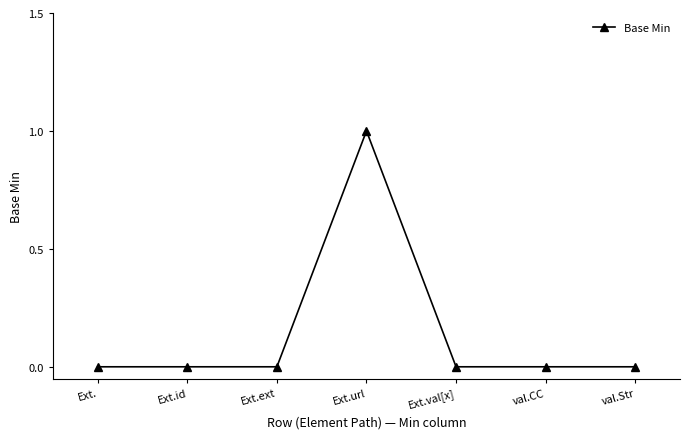

How many categories are shown in the chart?

7